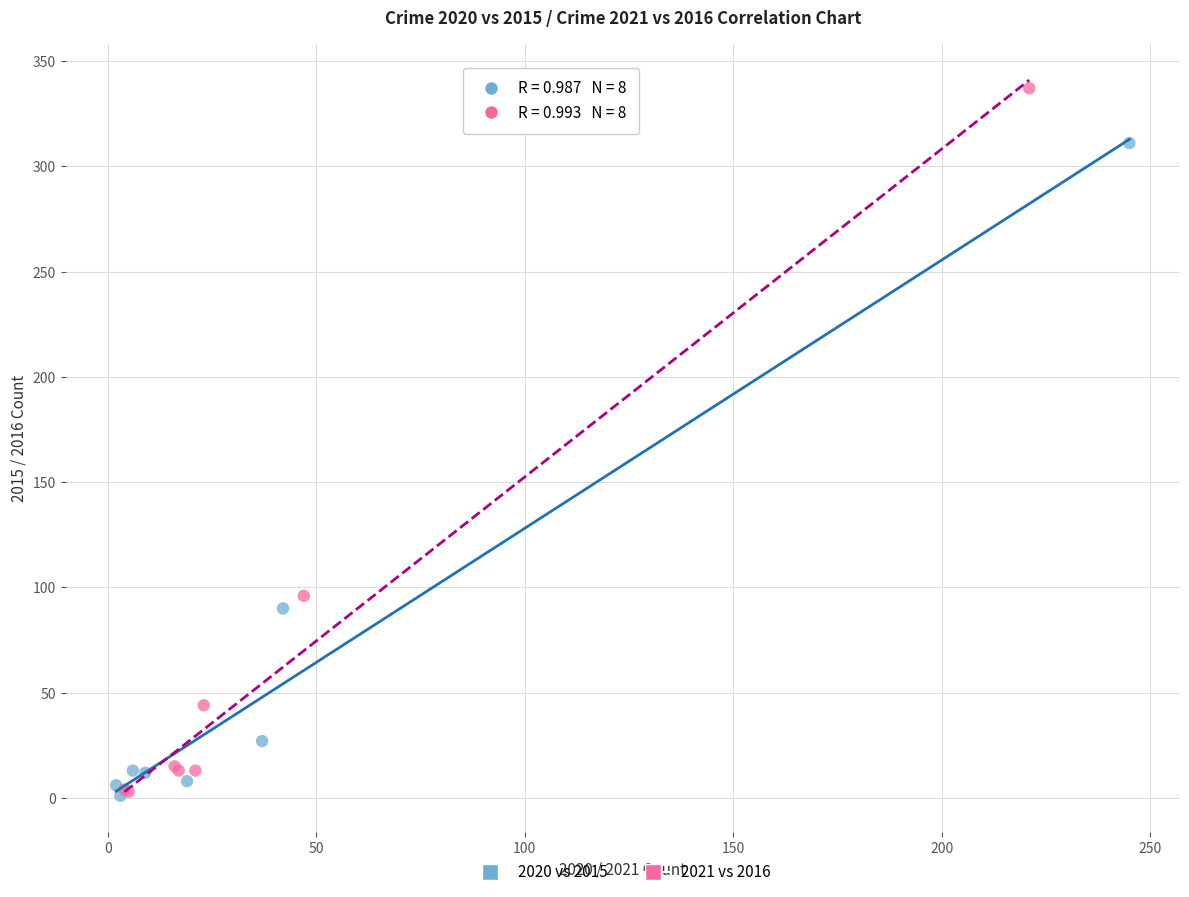

Which series has the widest spread of Y values?

2021 vs 2016